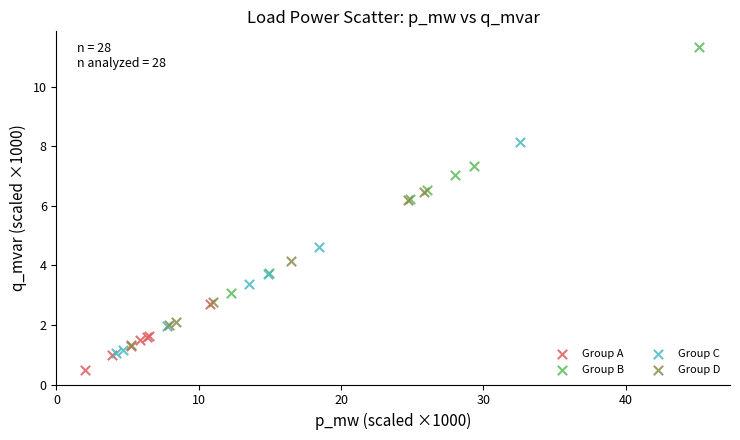

Which series reaches the minimum Y coordinate?

Group A